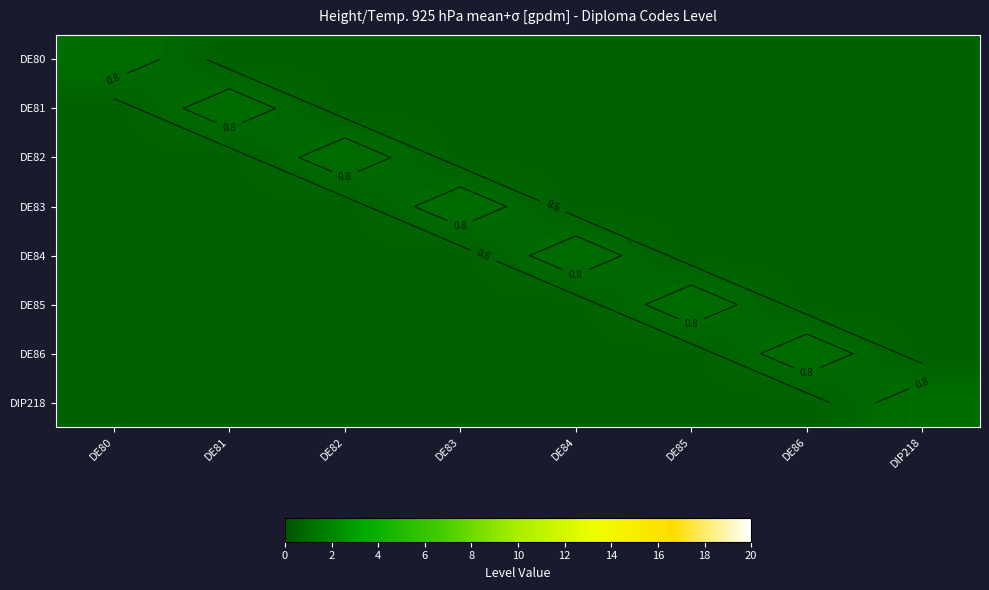

Rank the series by their maximum value, from lowest to highest.

DE80, DE81, DE82, DE83, DE84, DE85, DE86, DIP218